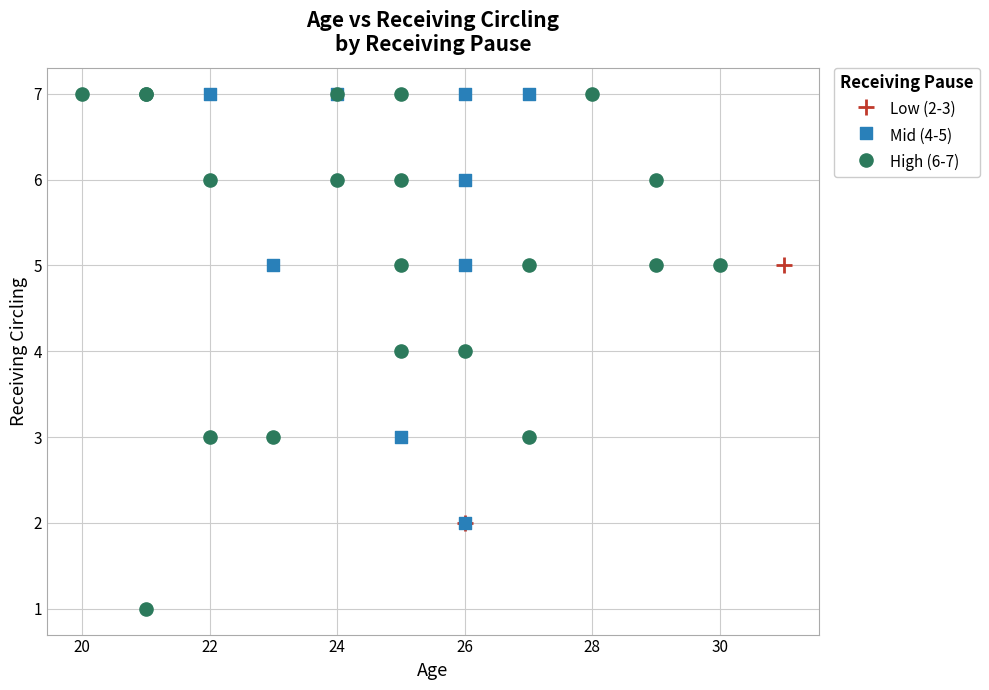

What are all the series names shown in the legend?

Low (2-3), Mid (4-5), High (6-7)